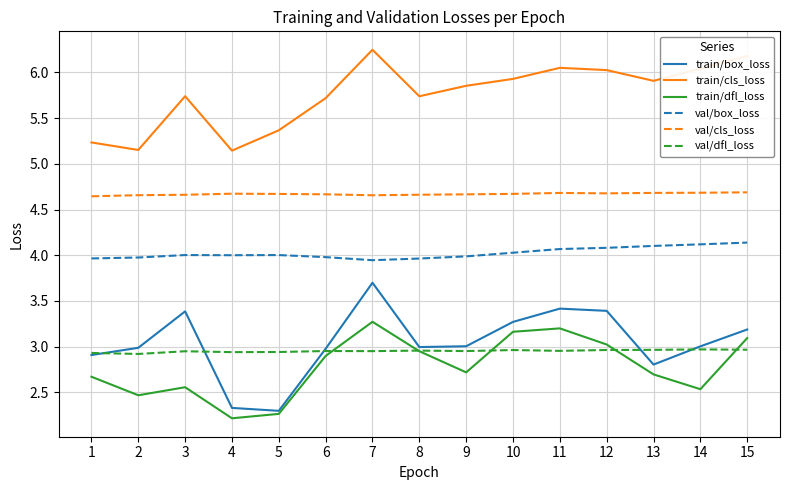

What is the difference between the highest and lowest values at 13?

3.2